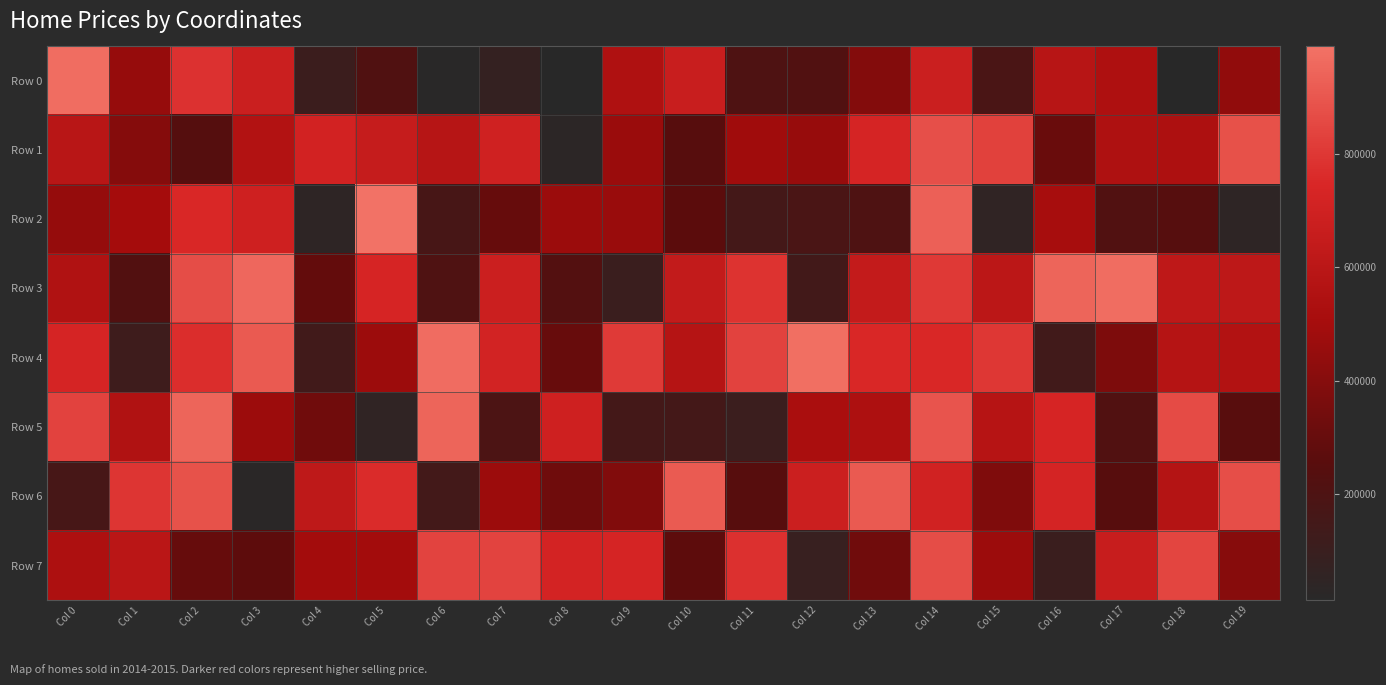

List the series in order of their peak value, highest first.

Row 2, Row 4, Row 3, Row 0, Row 5, Row 6, Row 1, Row 7